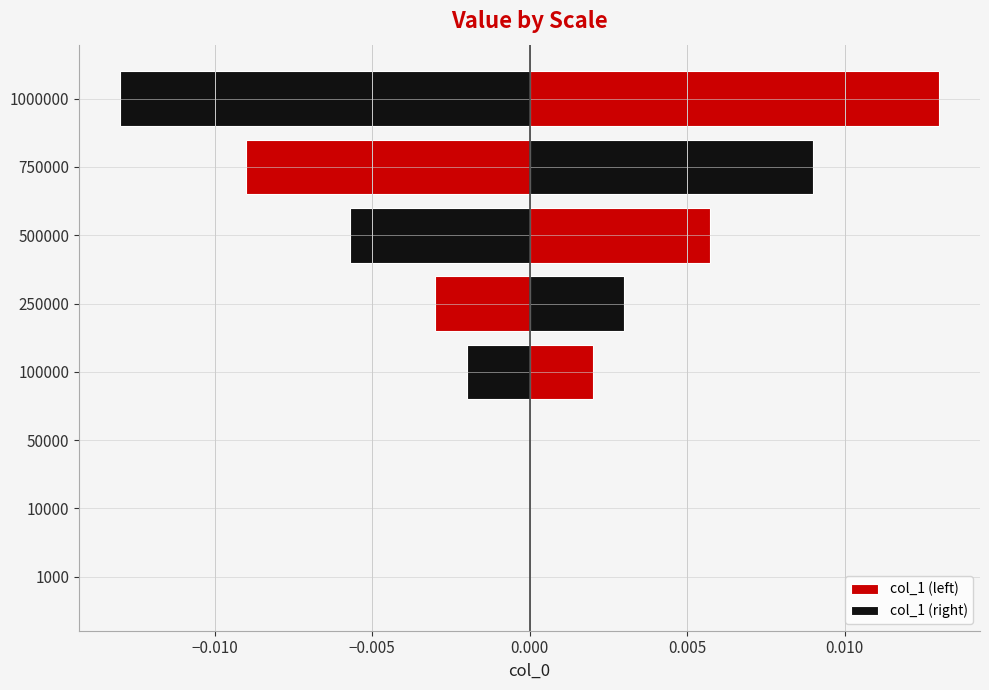

What are all the series names shown in the legend?

col_1 (left), col_1 (right)